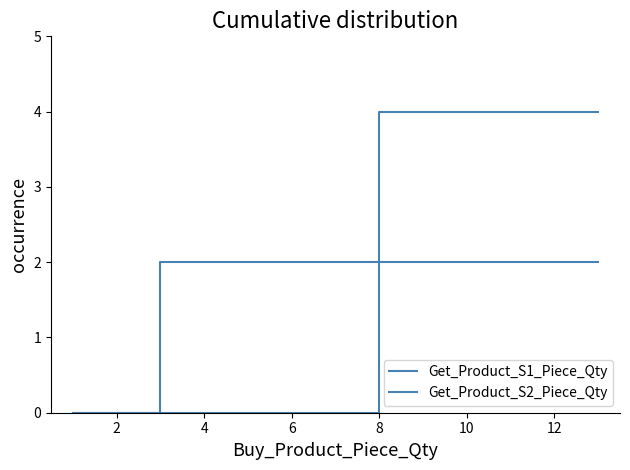

How many values in the Get_Product_S2_Piece_Qty series are below 4?

2